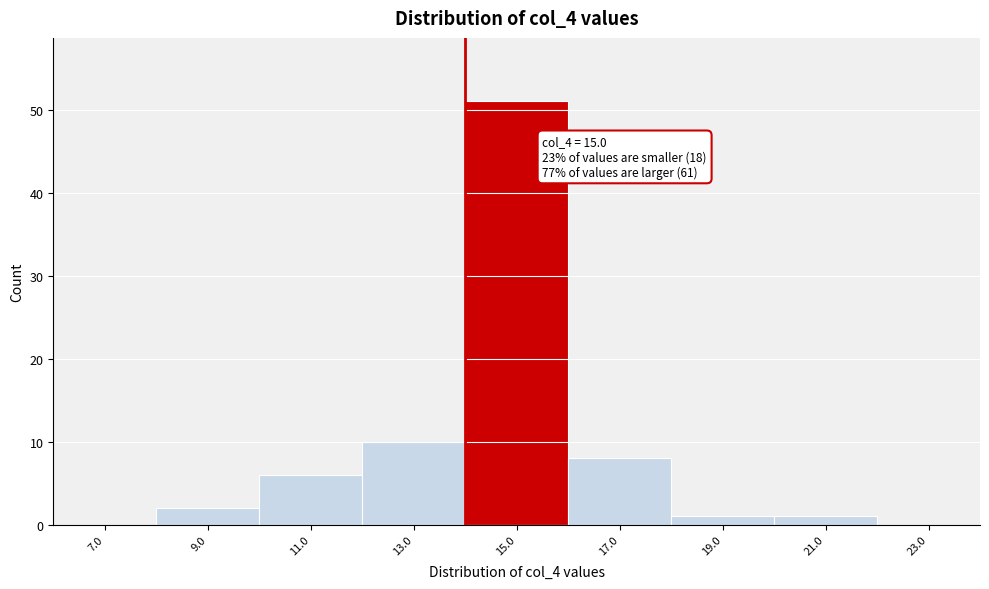

Reading left to right, extract all data points from this chart.

7.0=0	9.0=2	11.0=6	13.0=10	15.0=51	17.0=8	19.0=1	21.0=1	23.0=0